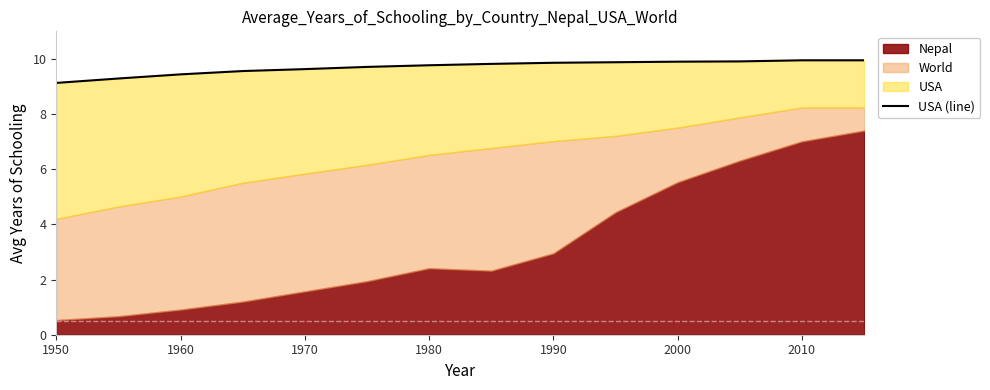

What is the difference between the second highest and minimum values?

0.8